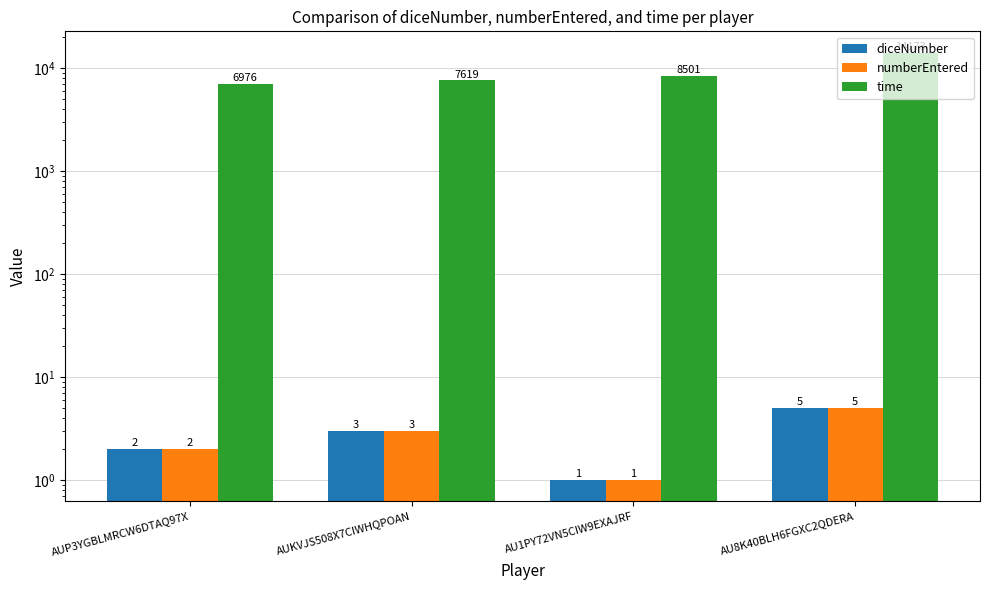

How many bars are there in total?

12